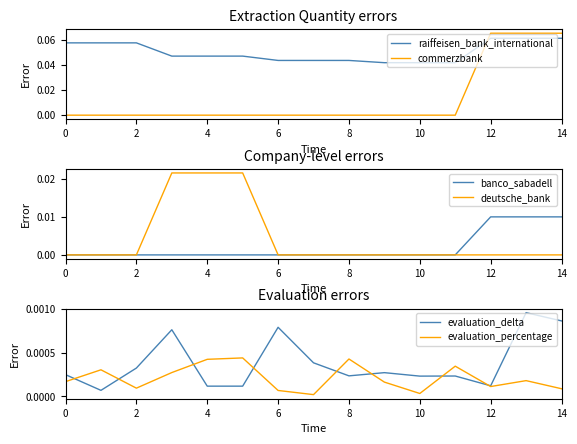

In evaluation_percentage, how many points are higher than both neighbors (excluding endpoints)?

5